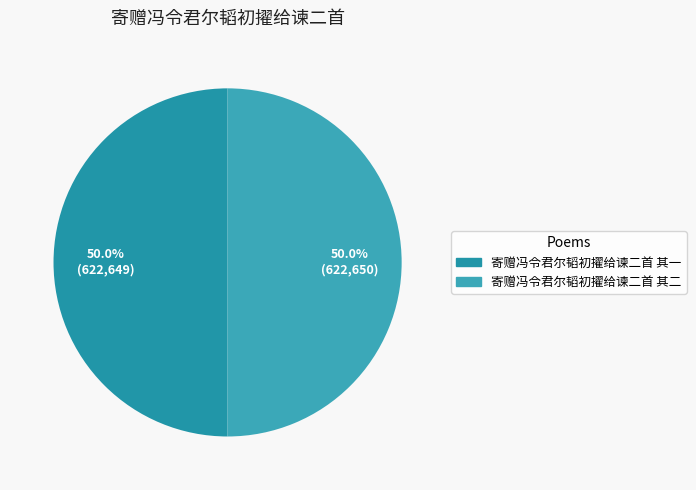

How many segments does this pie chart have?

2